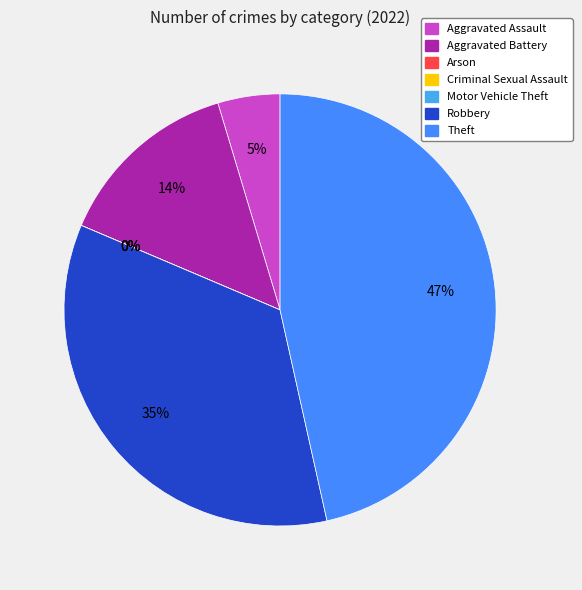

How many slices are in this pie chart?

7